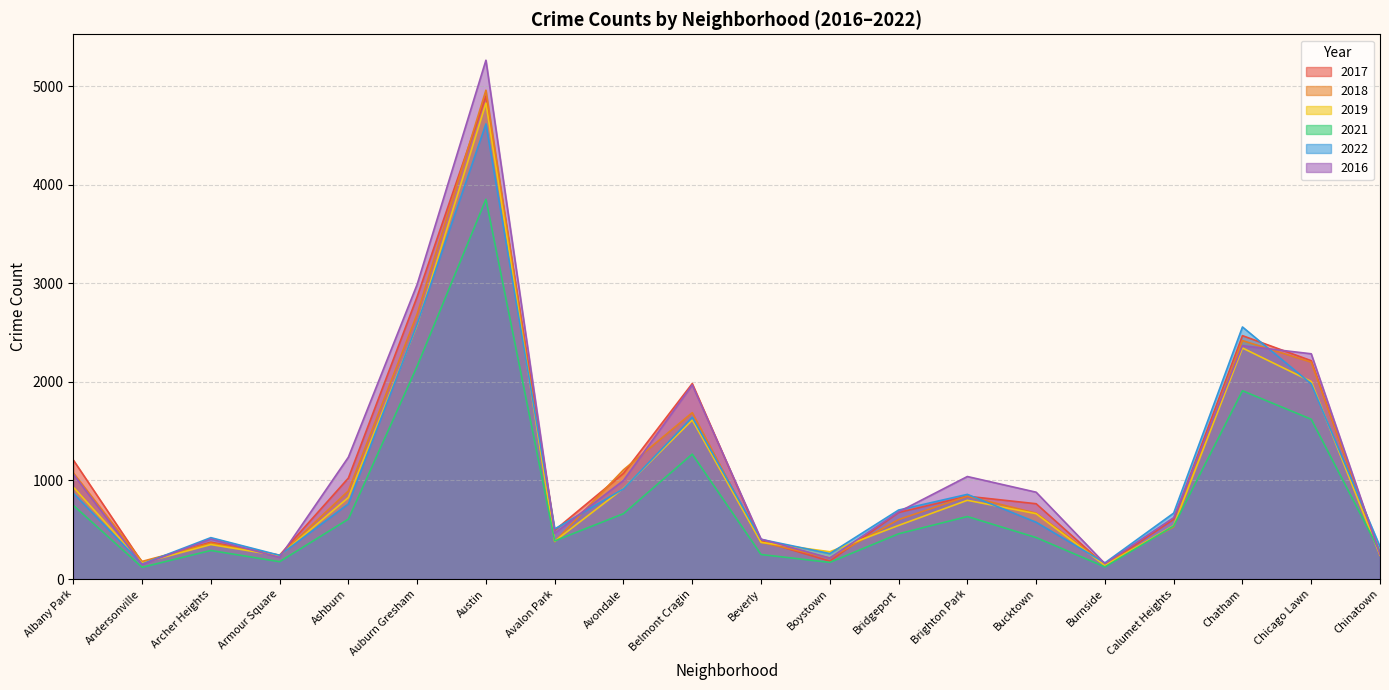

How many lines are shown in the chart?

6